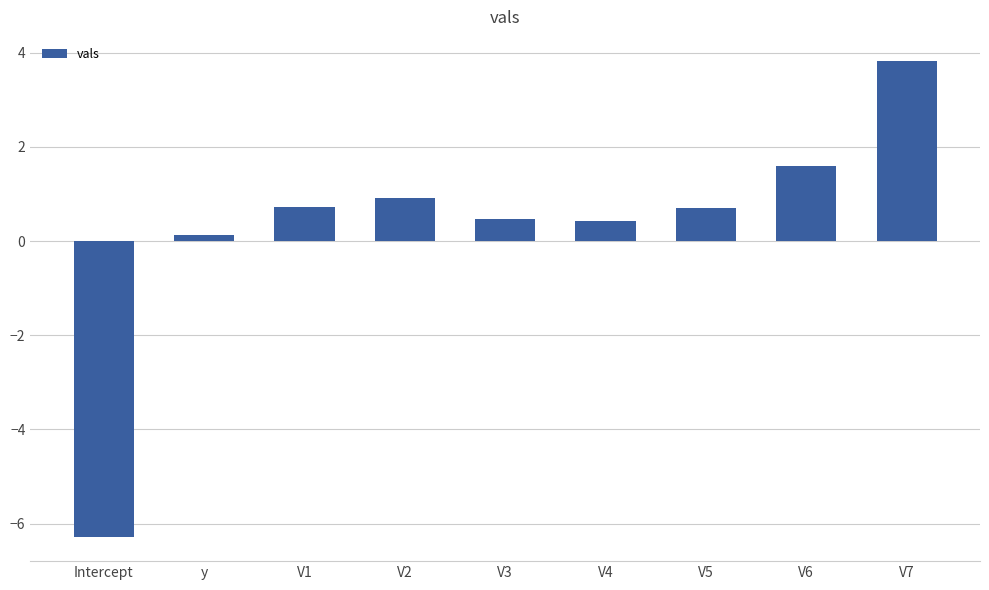

How many values are below zero?

1